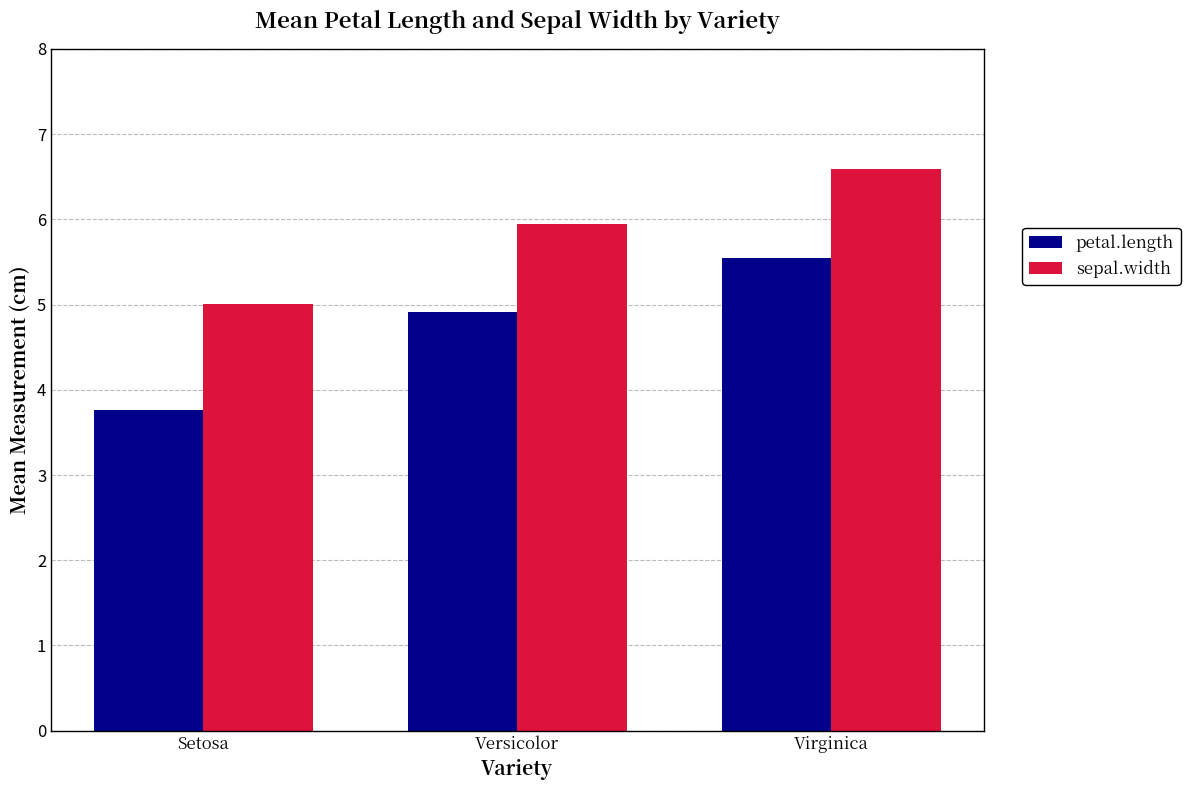

What is the sum of all sepal.width values?

17.5